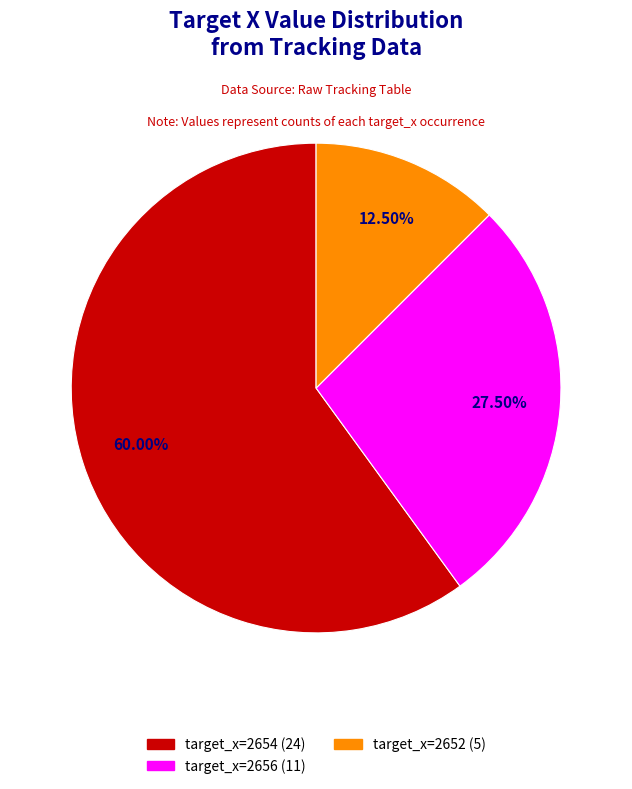

Does any single category account for the majority?

Yes